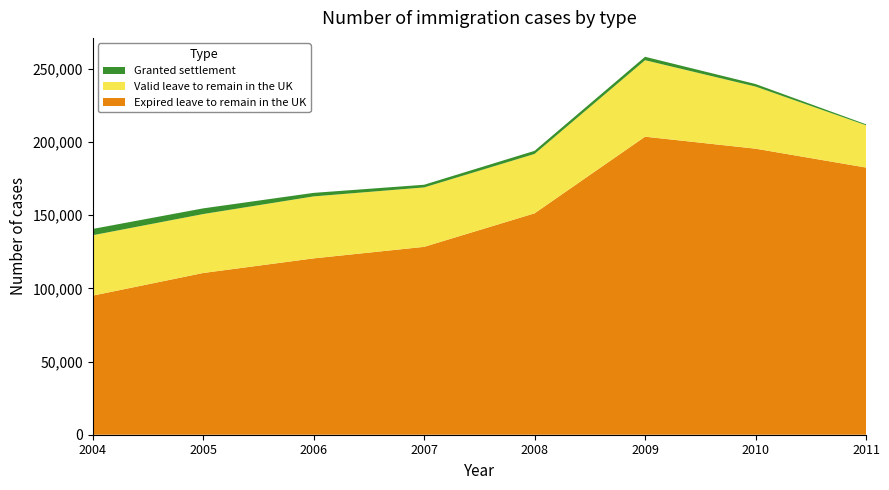

Reading left to right, list all the values displayed in this chart.

Expired leave to remain in the UK: 95058	110536	120532	128404	151315	203707	195515	182615
Valid leave to remain in the UK: 41274	40279	42360	40619	40599	52266	42456	28902
Granted settlement: 4308	3888	2410	1828	2122	2343	1736	659